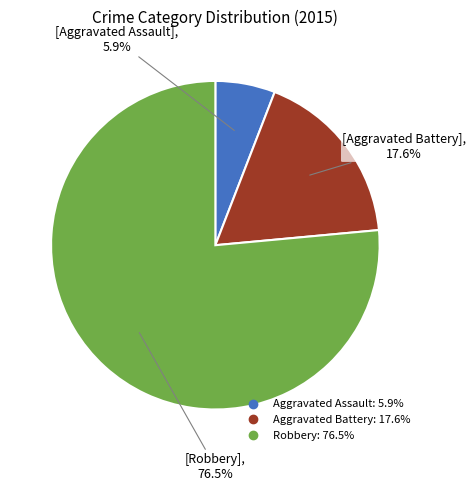

Is Aggravated Assault the majority of the pie?

No